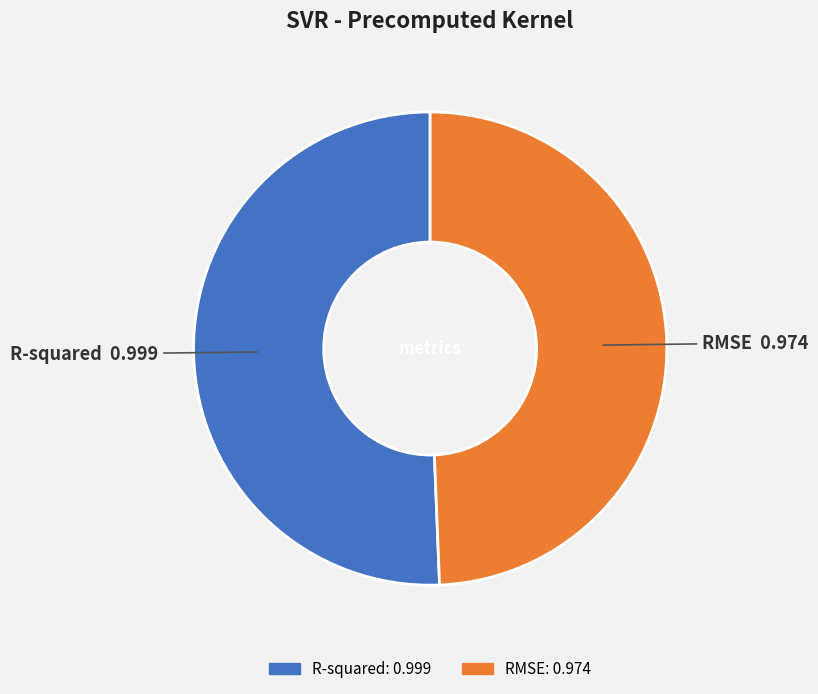

Rank the categories by value from lowest to highest.

RMSE, R-squared